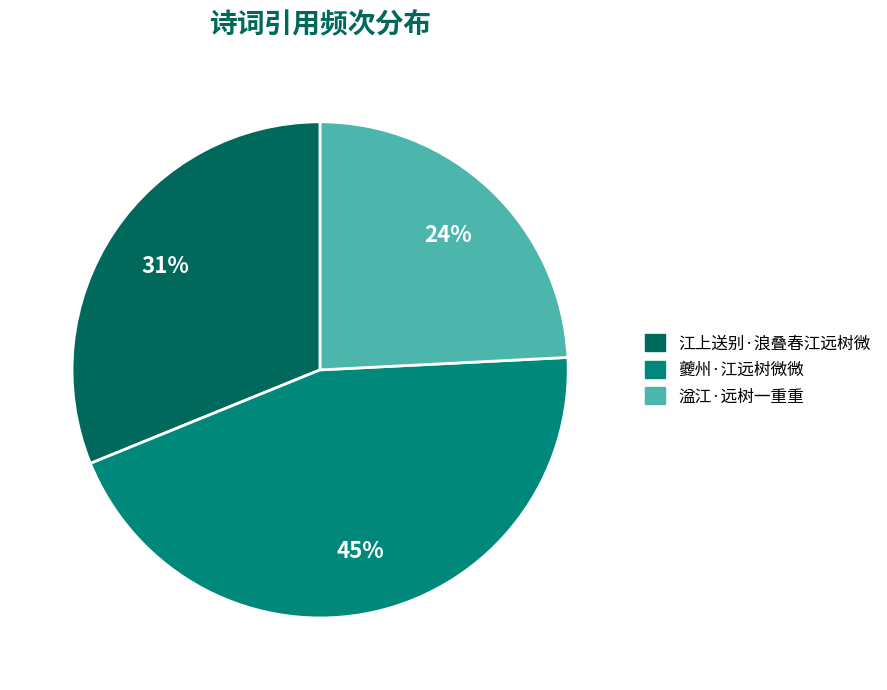

Which has a higher value, 湓江·远树一重重 or 江上送别·浪叠春江远树微?

江上送别·浪叠春江远树微